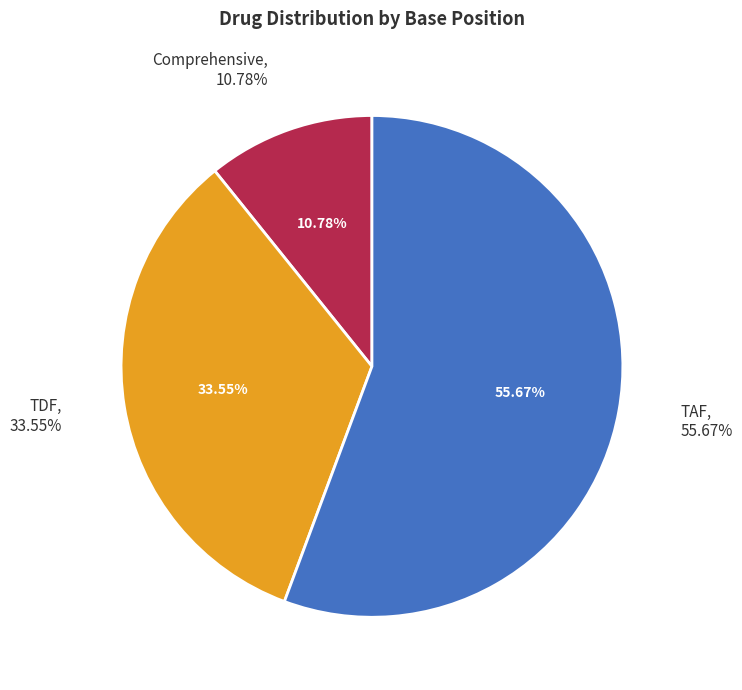

To the nearest percent, what percentage of the pie is Comprehensive?

11%